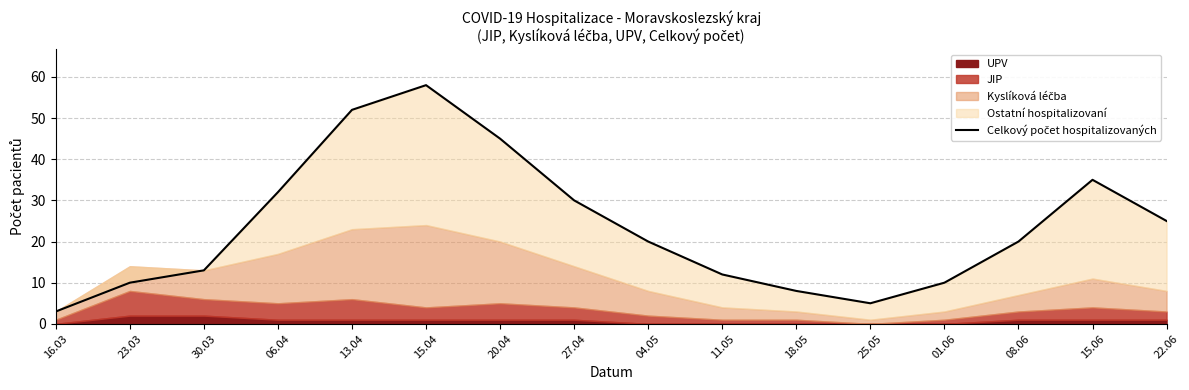

True or false: the data has more than 0 interior local peaks.

True